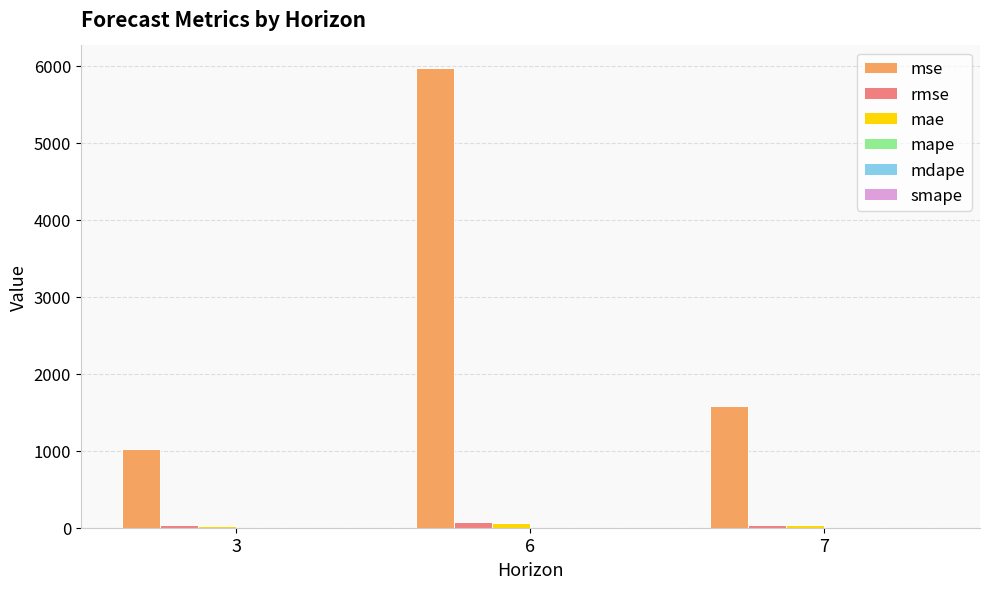

Which series has the largest total across all categories?

mse